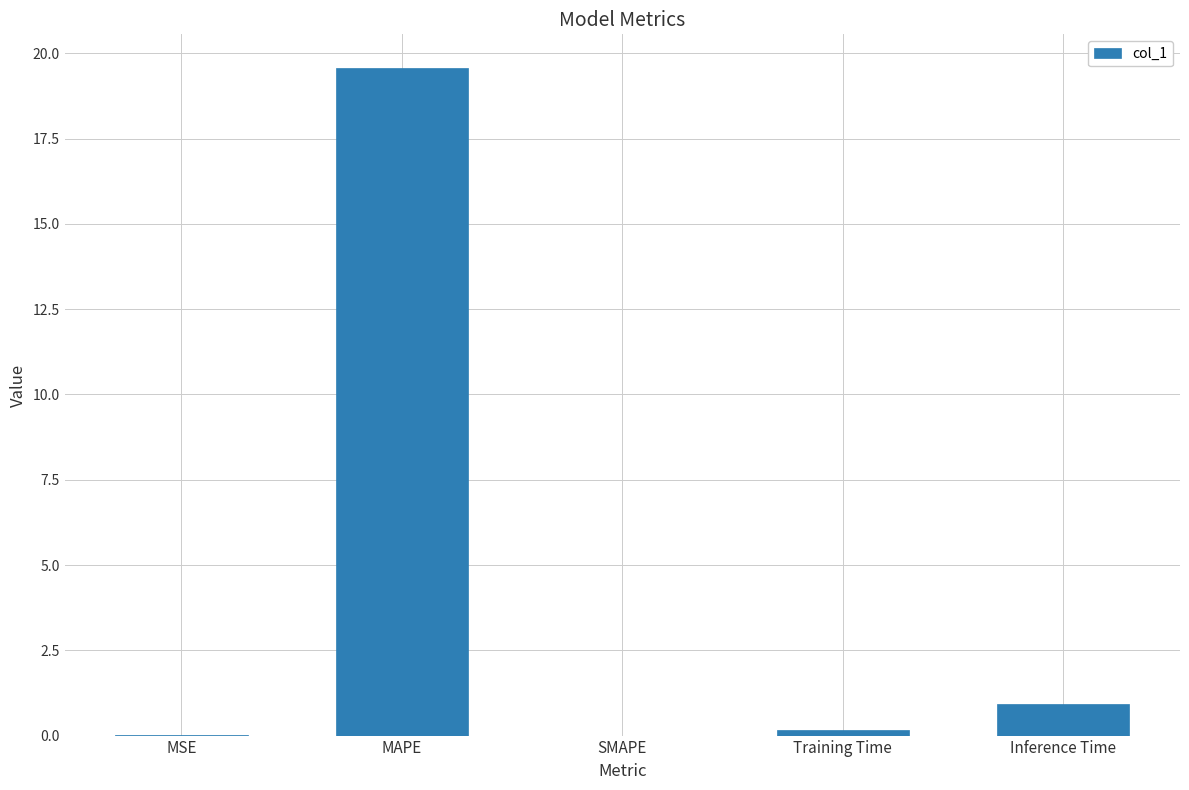

At which label is the value closest to 9?

Inference Time